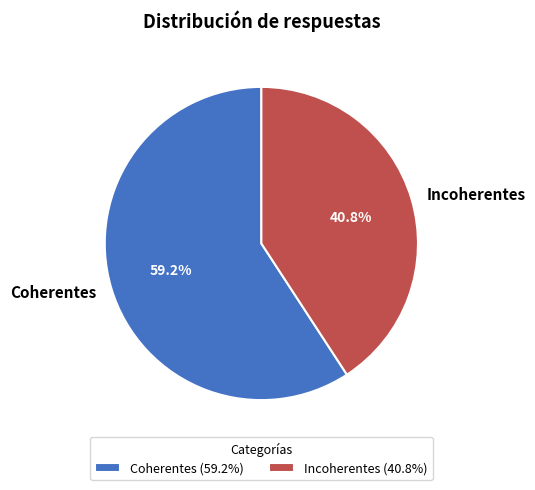

To the nearest percent, what portion does Incoherentes represent?

41%